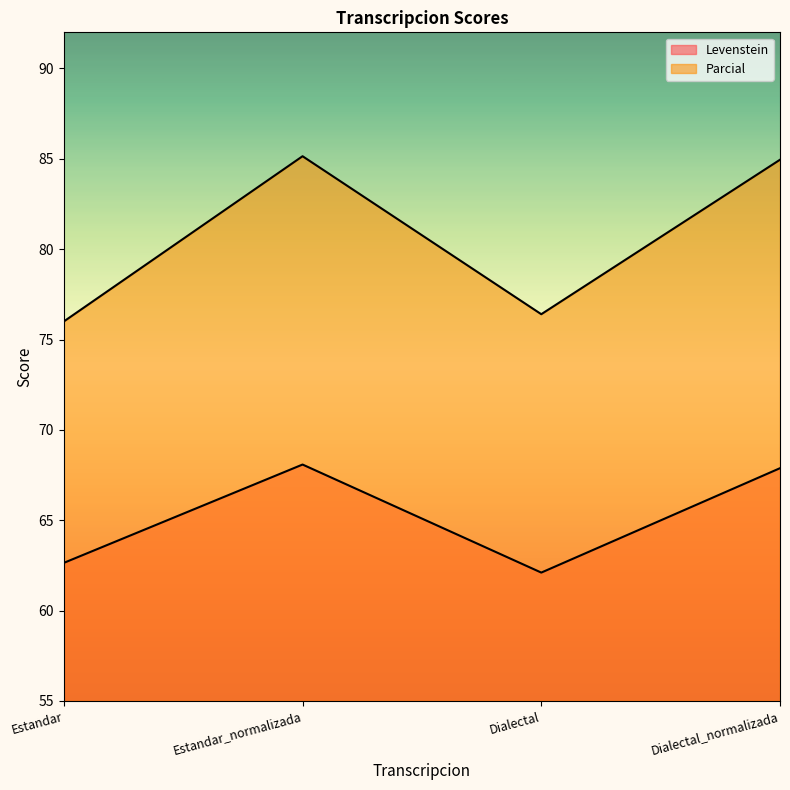

What is the value of the Parcial point at the 3rd from the left?

76.4